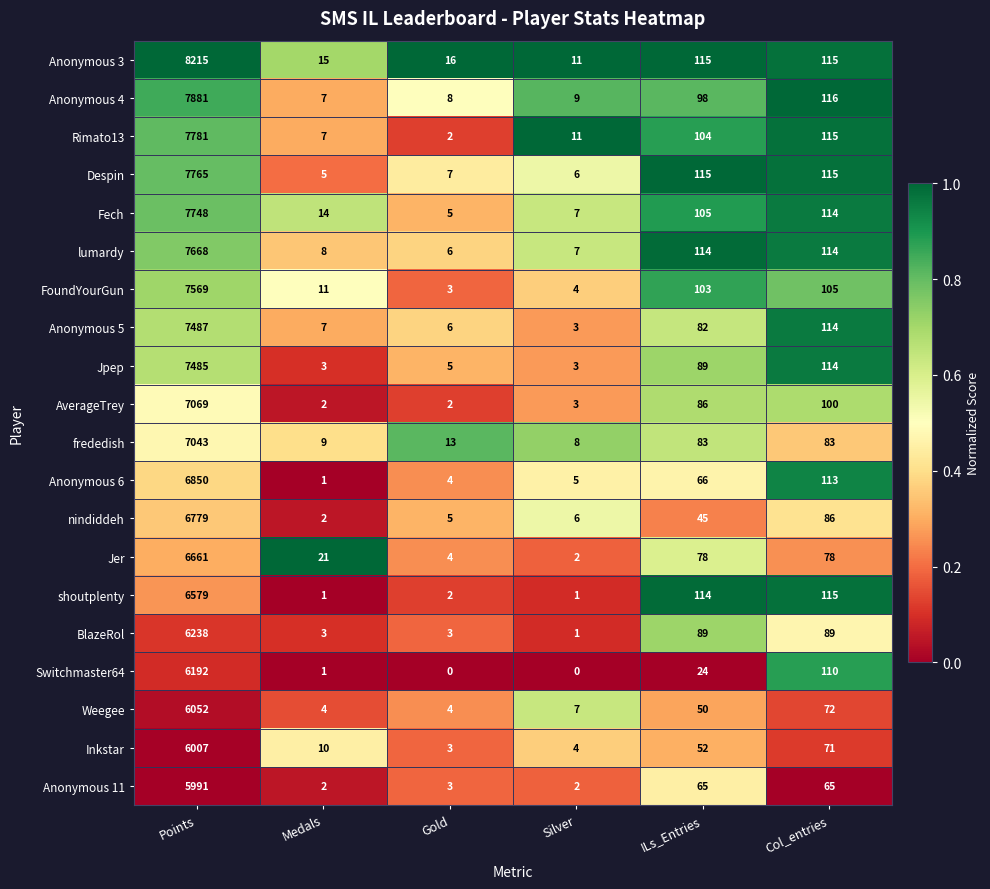

Which series has the largest total across all categories?

Anonymous 3